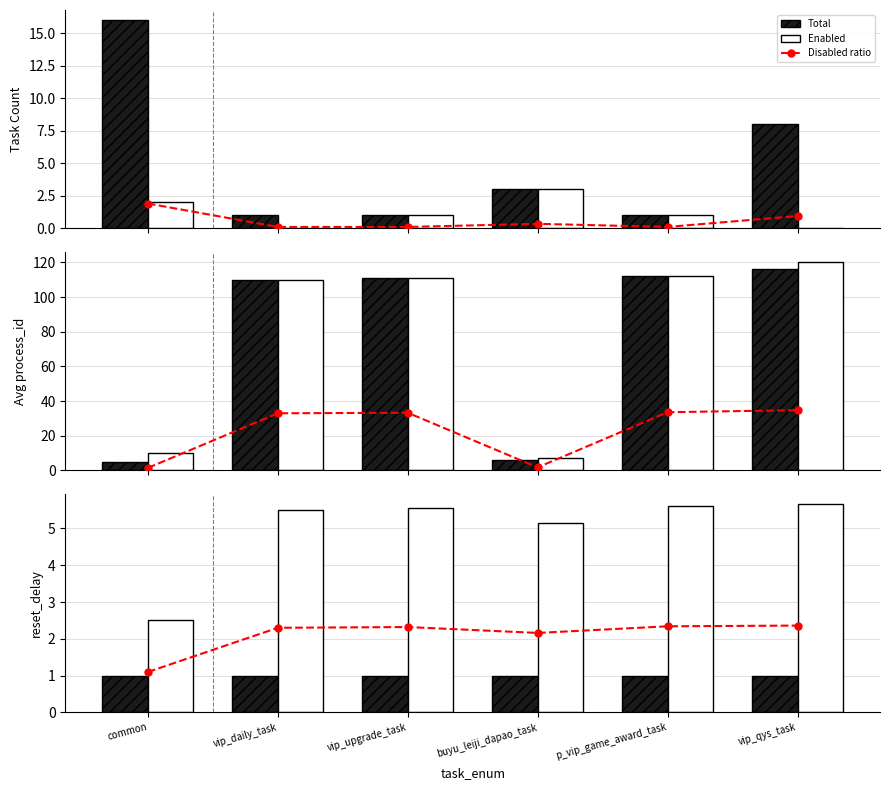

Between common and buyu_leiji_dapao_task, which is larger?

common